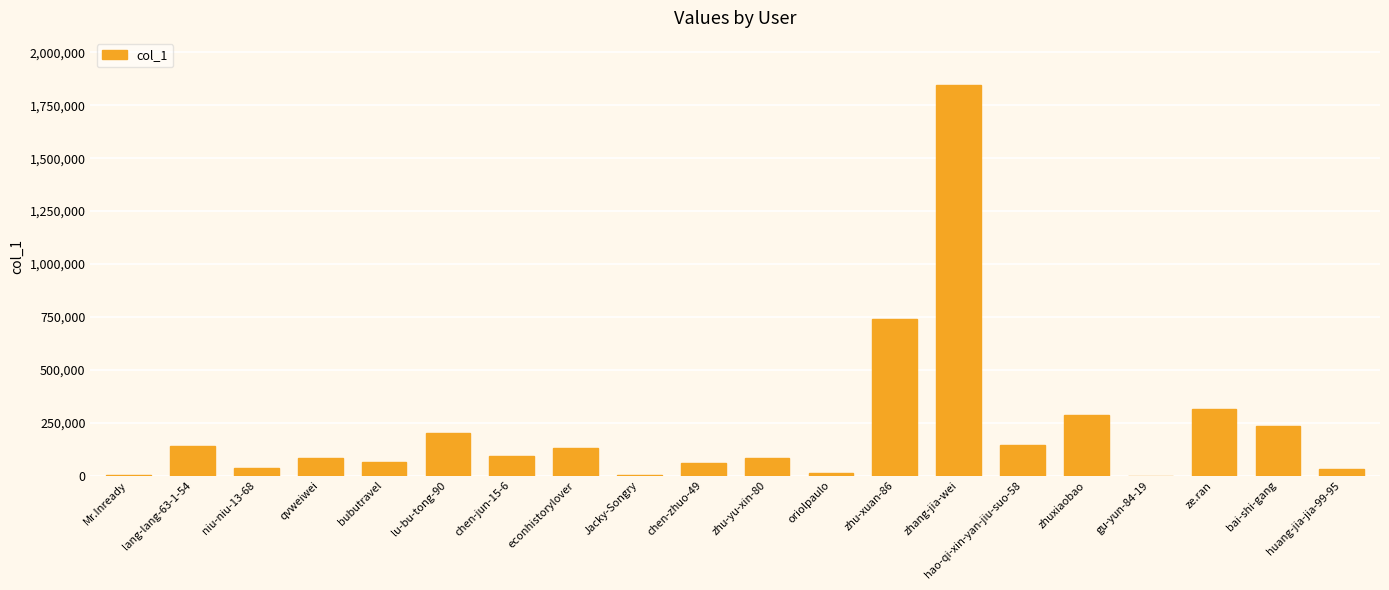

Are the bars grouped side by side (vs. stacked)?

No